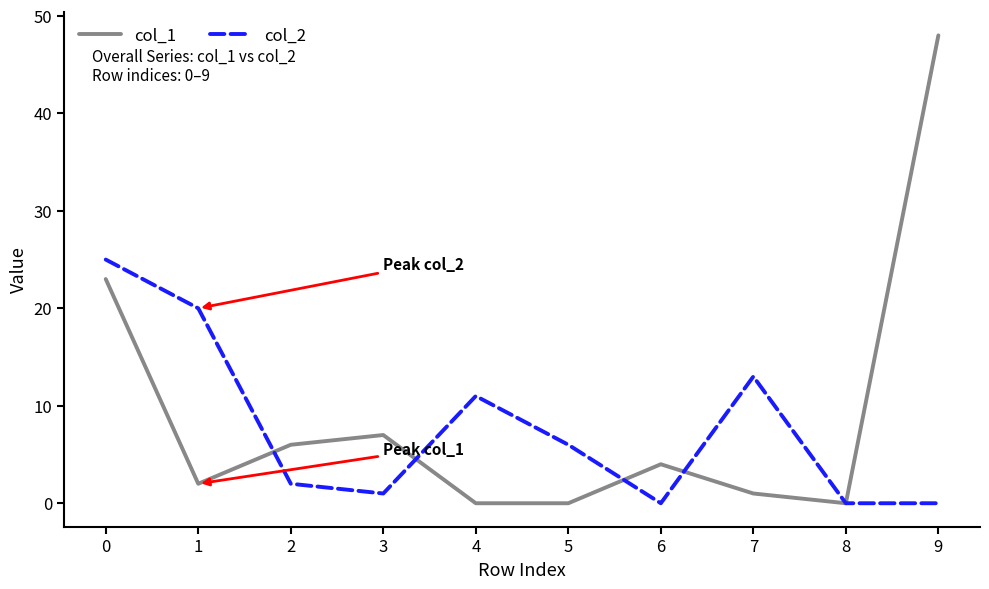

Which label corresponds to the largest value in the chart?

9